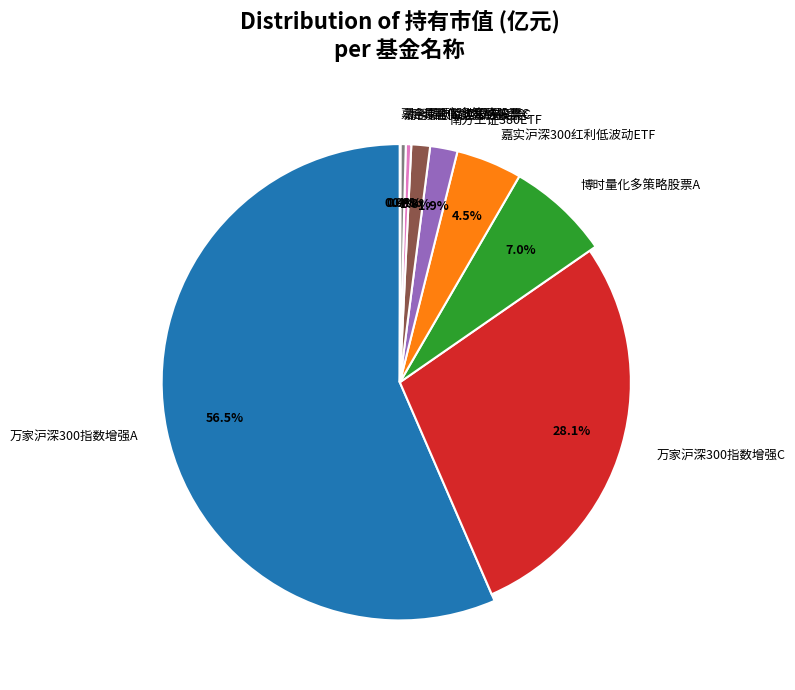

Which category has the smallest portion of the pie?

嘉合同顺智选股票A